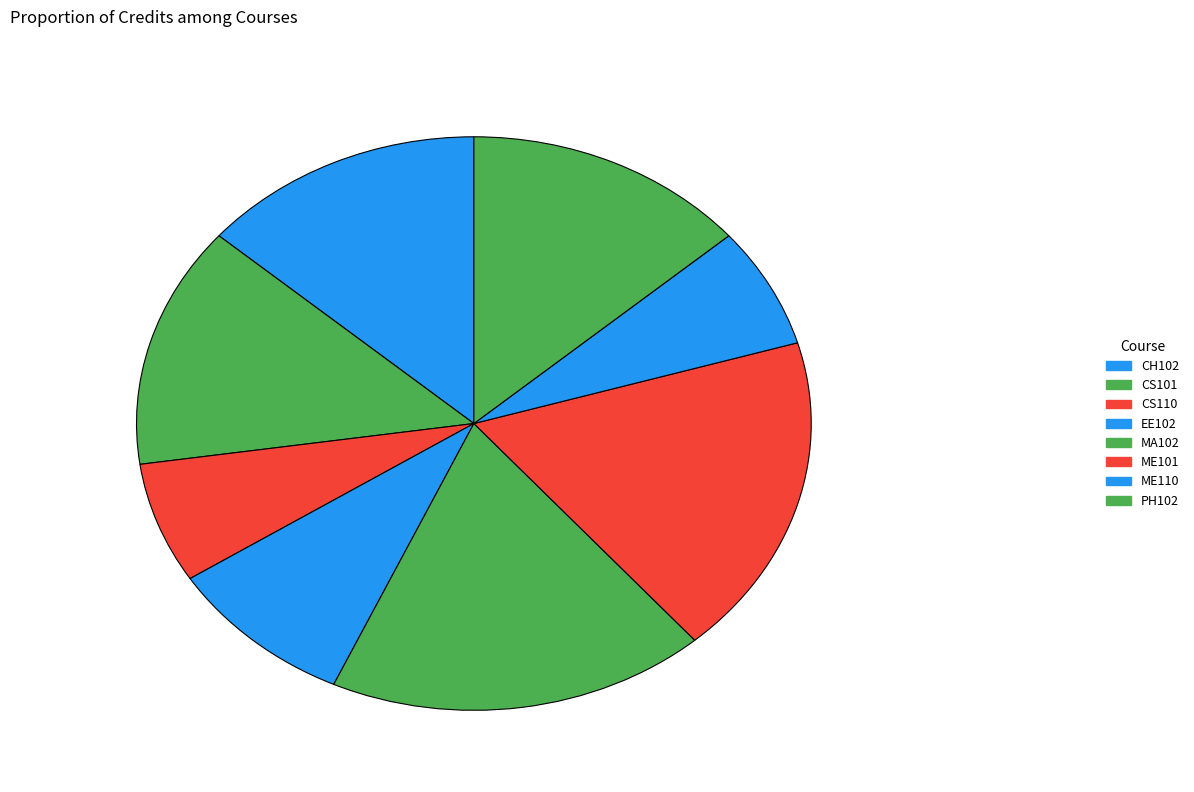

Does any single category account for the majority?

No